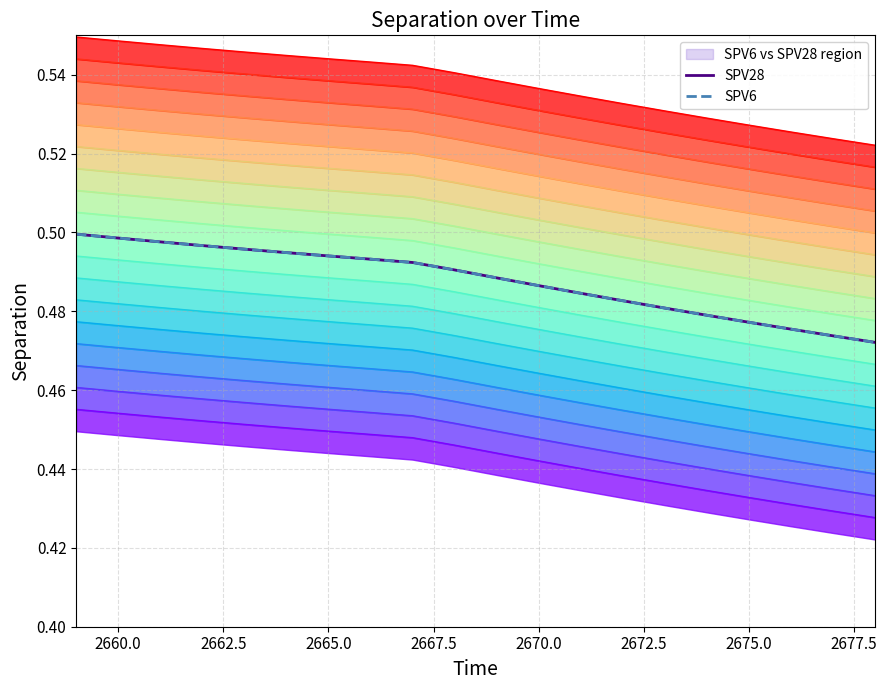

The value of SPV6 at 17 is 0.7. True or false?

False